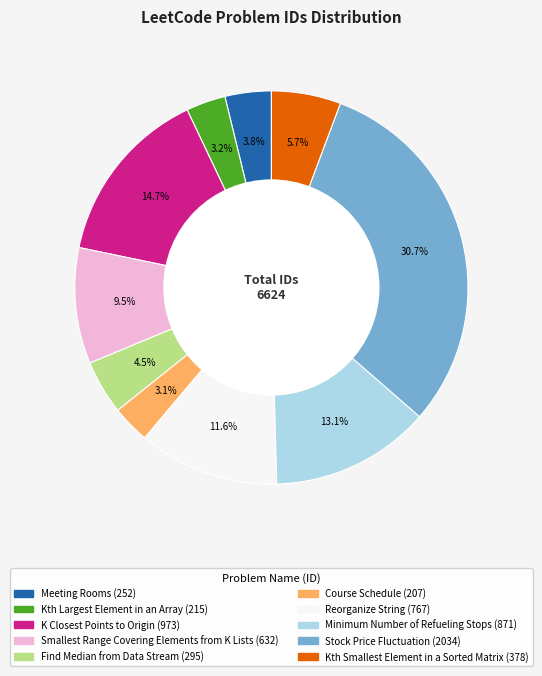

Which slice is the largest?

Stock Price Fluctuation